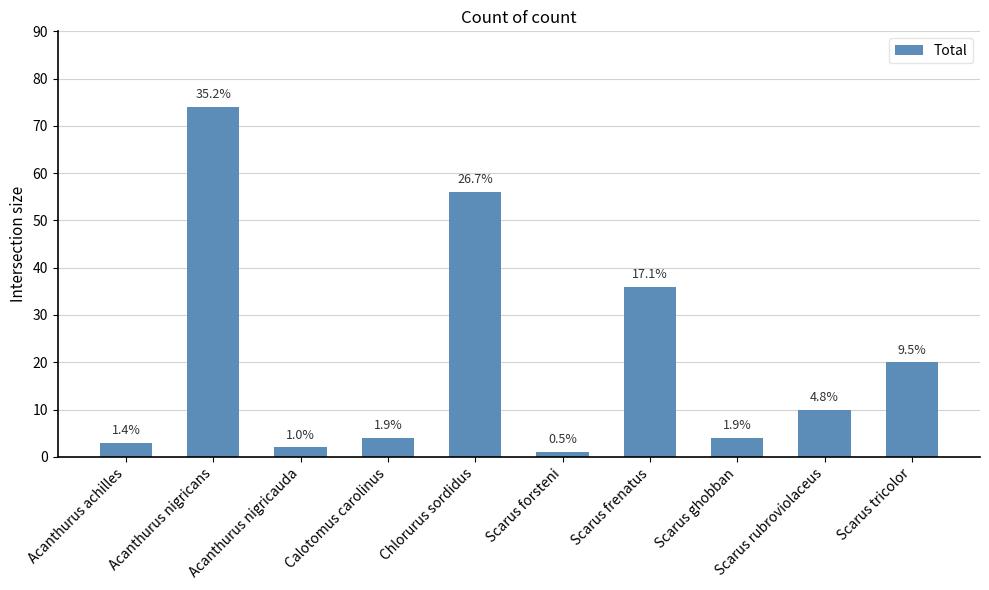

Does the chart contain any negative values?

No